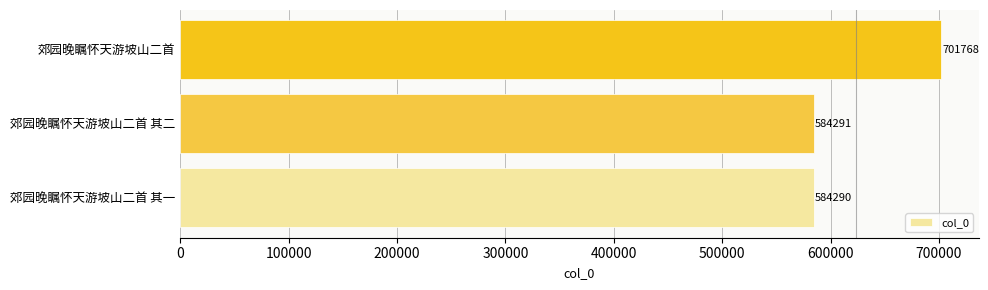

What is the maximum value shown in the chart?

701768